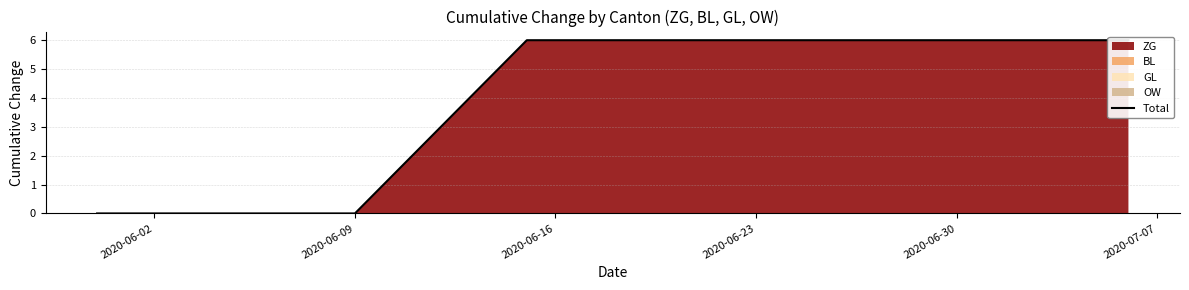

Is it true that the value at 2020-06-02 is 0?

True